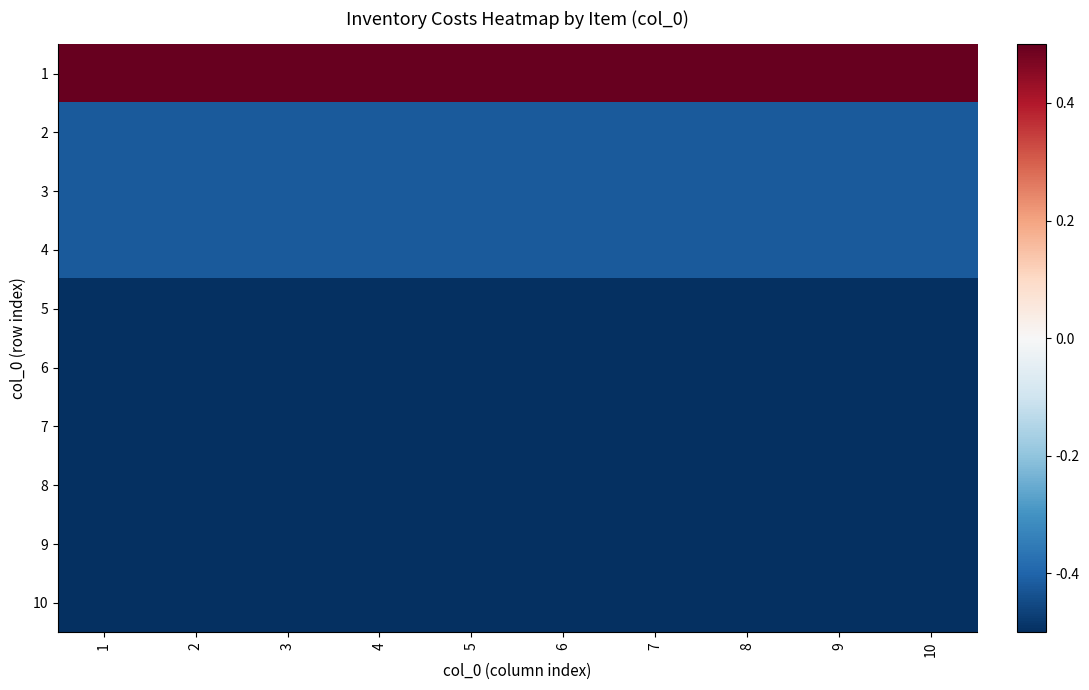

Which category has the lowest value across all series?

1